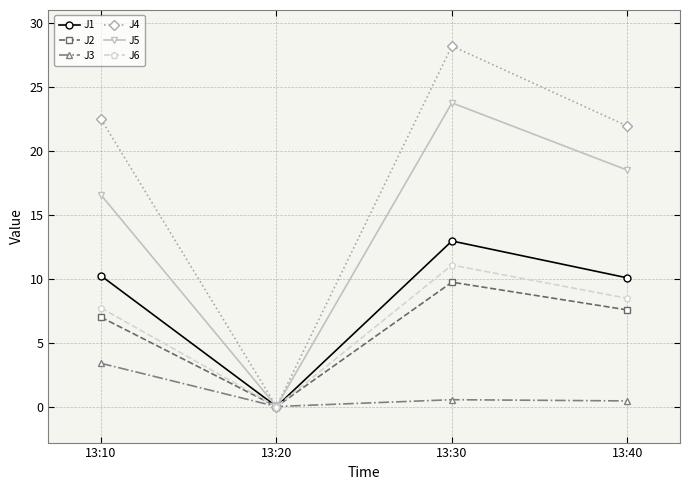

Which series has the largest range (max minus min)?

J4